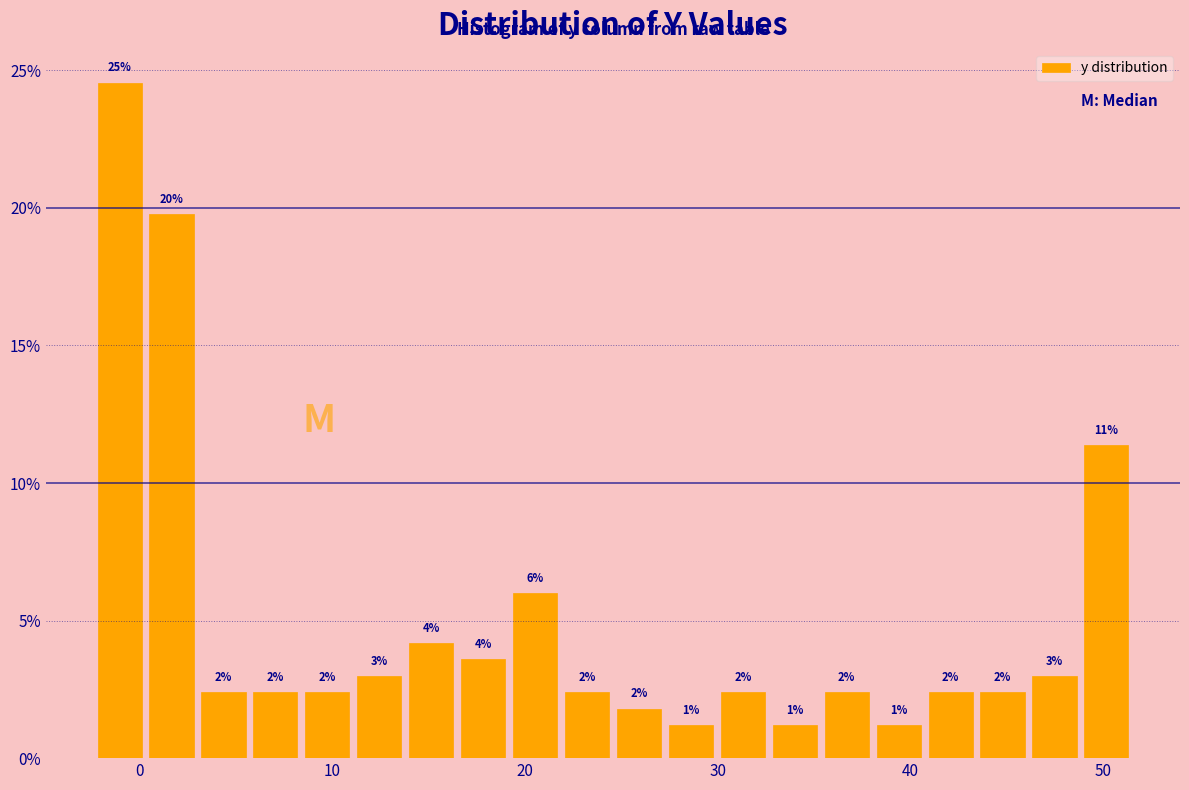

Read against the x-axis, roughly where is the centre of the tallest bar?

-1